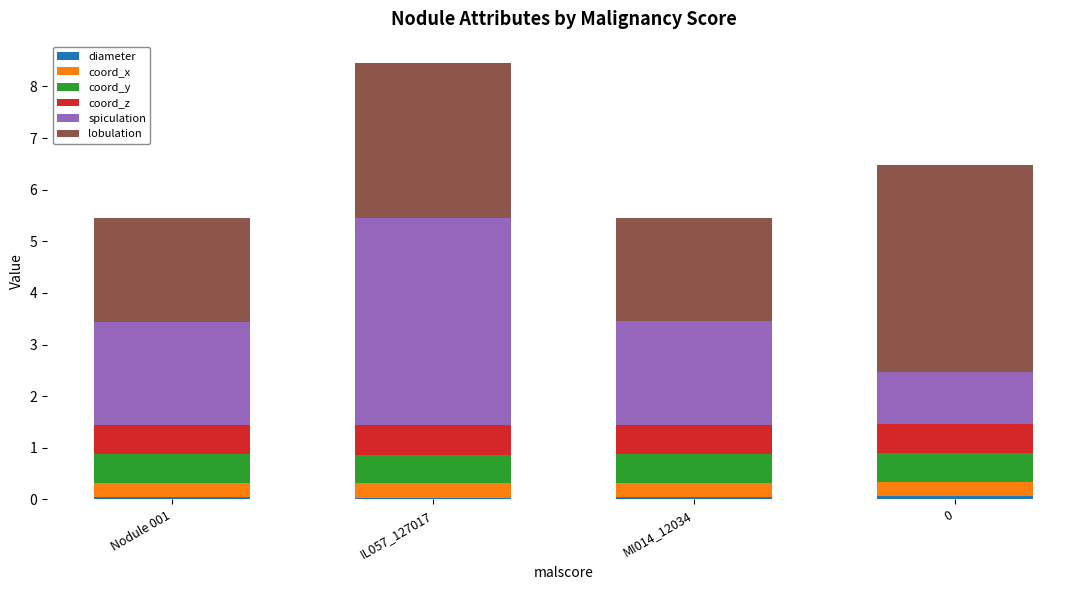

At which category is the sum across all series the highest?

IL057_127017